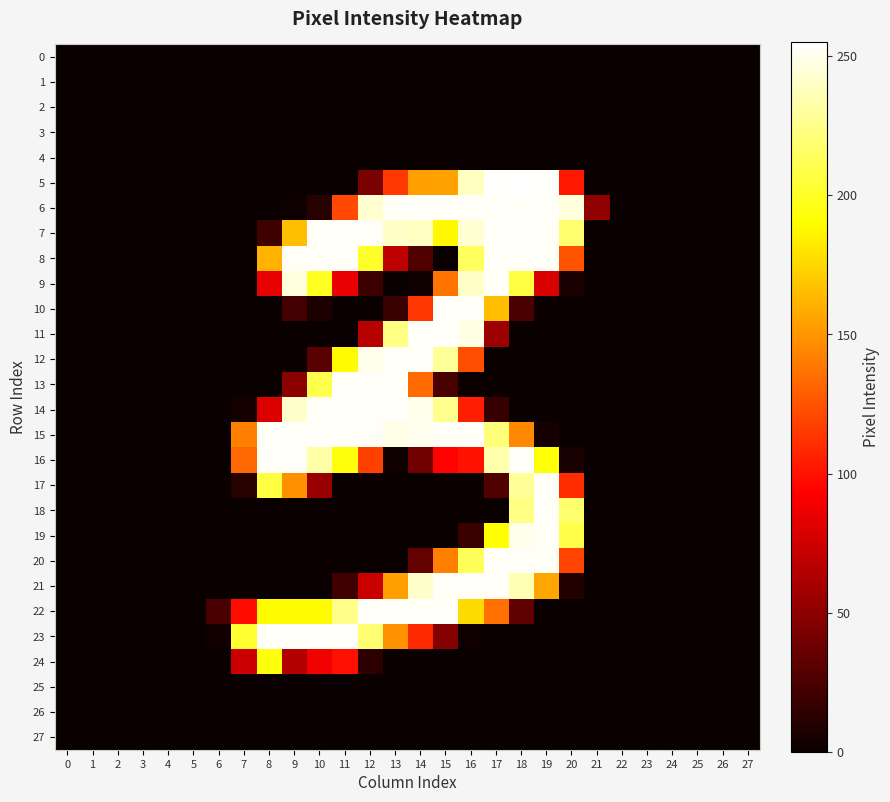

Reading right to left, what are all the values shown in this chart?

0: 27=0	26=0	25=0	24=0	23=0	22=0	21=0	20=0	19=0	18=0	17=0	16=0	15=0	14=0	13=0	12=0	11=0	10=0	9=0	8=0	7=0	6=0	5=0	4=0	3=0	2=0	1=0	0=0
1: 27=0	26=0	25=0	24=0	23=0	22=0	21=0	20=0	19=0	18=0	17=0	16=0	15=0	14=0	13=0	12=0	11=0	10=0	9=0	8=0	7=0	6=0	5=0	4=0	3=0	2=0	1=0	0=0
2: 27=0	26=0	25=0	24=0	23=0	22=0	21=0	20=0	19=0	18=0	17=0	16=0	15=0	14=0	13=0	12=0	11=0	10=0	9=0	8=0	7=0	6=0	5=0	4=0	3=0	2=0	1=0	0=0
3: 27=0	26=0	25=0	24=0	23=0	22=0	21=0	20=0	19=0	18=0	17=0	16=0	15=0	14=0	13=0	12=0	11=0	10=0	9=0	8=0	7=0	6=0	5=0	4=0	3=0	2=0	1=0	0=0
4: 27=0	26=0	25=0	24=0	23=0	22=0	21=0	20=0	19=0	18=0	17=0	16=0	15=0	14=0	13=0	12=0	11=0	10=0	9=0	8=0	7=0	6=0	5=0	4=0	3=0	2=0	1=0	0=0
5: 27=0	26=0	25=0	24=0	23=0	22=0	21=0	20=102	19=254	18=255	17=254	16=239	15=155	14=154	13=115	12=43	11=0	10=0	9=0	8=0	7=0	6=0	5=0	4=0	3=0	2=0	1=0	0=0
6: 27=0	26=0	25=0	24=0	23=0	22=0	21=51	20=246	19=253	18=253	17=253	16=253	15=253	14=253	13=253	12=243	11=121	10=11	9=2	8=0	7=0	6=0	5=0	4=0	3=0	2=0	1=0	0=0
7: 27=0	26=0	25=0	24=0	23=0	22=0	21=0	20=218	19=253	18=253	17=253	16=244	15=188	14=240	13=241	12=253	11=253	10=253	9=166	8=20	7=0	6=0	5=0	4=0	3=0	2=0	1=0	0=0
8: 27=0	26=0	25=0	24=0	23=0	22=0	21=0	20=125	19=253	18=253	17=253	16=214	15=0	14=27	13=69	12=201	11=253	10=253	9=253	8=161	7=0	6=0	5=0	4=0	3=0	2=0	1=0	0=0
9: 27=0	26=0	25=0	24=0	23=0	22=0	21=0	20=6	19=79	18=207	17=253	16=241	15=137	14=2	13=0	12=19	11=85	10=199	9=246	8=84	7=0	6=0	5=0	4=0	3=0	2=0	1=0	0=0
10: 27=0	26=0	25=0	24=0	23=0	22=0	21=0	20=0	19=0	18=24	17=166	16=253	15=253	14=114	13=18	12=0	11=0	10=7	9=22	8=0	7=0	6=0	5=0	4=0	3=0	2=0	1=0	0=0
11: 27=0	26=0	25=0	24=0	23=0	22=0	21=0	20=0	19=0	18=0	17=56	16=248	15=253	14=253	13=224	12=66	11=0	10=0	9=0	8=0	7=0	6=0	5=0	4=0	3=0	2=0	1=0	0=0
12: 27=0	26=0	25=0	24=0	23=0	22=0	21=0	20=0	19=0	18=0	17=0	16=123	15=229	14=253	13=253	12=250	11=189	10=30	9=0	8=0	7=0	6=0	5=0	4=0	3=0	2=0	1=0	0=0
13: 27=0	26=0	25=0	24=0	23=0	22=0	21=0	20=0	19=0	18=0	17=0	16=0	15=24	14=134	13=253	12=253	11=253	10=210	9=49	8=0	7=0	6=0	5=0	4=0	3=0	2=0	1=0	0=0
14: 27=0	26=0	25=0	24=0	23=0	22=0	21=0	20=0	19=0	18=0	17=17	16=105	15=226	14=250	13=253	12=253	11=253	10=253	9=242	8=80	7=4	6=0	5=0	4=0	3=0	2=0	1=0	0=0
15: 27=0	26=0	25=0	24=0	23=0	22=0	21=0	20=0	19=4	18=145	17=221	16=253	15=253	14=251	13=249	12=253	11=253	10=253	9=253	8=253	7=142	6=0	5=0	4=0	3=0	2=0	1=0	0=0
16: 27=0	26=0	25=0	24=0	23=0	22=0	21=0	20=5	19=192	18=253	17=234	16=100	15=94	14=39	13=2	12=118	11=193	10=233	9=253	8=253	7=133	6=0	5=0	4=0	3=0	2=0	1=0	0=0
17: 27=0	26=0	25=0	24=0	23=0	22=0	21=0	20=110	19=253	18=229	17=27	16=0	15=0	14=0	13=0	12=0	11=0	10=54	9=148	8=207	7=11	6=0	5=0	4=0	3=0	2=0	1=0	0=0
18: 27=0	26=0	25=0	24=0	23=0	22=0	21=0	20=218	19=253	18=224	17=0	16=0	15=0	14=0	13=0	12=0	11=0	10=0	9=0	8=0	7=0	6=0	5=0	4=0	3=0	2=0	1=0	0=0
19: 27=0	26=0	25=0	24=0	23=0	22=0	21=0	20=209	19=253	18=250	17=191	16=18	15=0	14=0	13=0	12=0	11=0	10=0	9=0	8=0	7=0	6=0	5=0	4=0	3=0	2=0	1=0	0=0
20: 27=0	26=0	25=0	24=0	23=0	22=0	21=0	20=119	19=253	18=253	17=253	16=213	15=142	14=34	13=0	12=0	11=0	10=0	9=0	8=0	7=0	6=0	5=0	4=0	3=0	2=0	1=0	0=0
21: 27=0	26=0	25=0	24=0	23=0	22=0	21=0	20=9	19=156	18=236	17=253	16=253	15=253	14=242	13=154	12=73	11=20	10=0	9=0	8=0	7=0	6=0	5=0	4=0	3=0	2=0	1=0	0=0
22: 27=0	26=0	25=0	24=0	23=0	22=0	21=0	20=0	19=0	18=33	17=136	16=177	15=253	14=253	13=253	12=253	11=225	10=189	9=189	8=189	7=98	6=24	5=0	4=0	3=0	2=0	1=0	0=0
23: 27=0	26=0	25=0	24=0	23=0	22=0	21=0	20=0	19=0	18=0	17=0	16=2	15=47	14=109	13=149	12=219	11=253	10=253	9=253	8=253	7=203	6=3	5=0	4=0	3=0	2=0	1=0	0=0
24: 27=0	26=0	25=0	24=0	23=0	22=0	21=0	20=0	19=0	18=0	17=0	16=0	15=0	14=0	13=0	12=13	11=99	10=88	9=64	8=193	7=73	6=0	5=0	4=0	3=0	2=0	1=0	0=0
25: 27=0	26=0	25=0	24=0	23=0	22=0	21=0	20=0	19=0	18=0	17=0	16=0	15=0	14=0	13=0	12=0	11=0	10=0	9=0	8=0	7=0	6=0	5=0	4=0	3=0	2=0	1=0	0=0
26: 27=0	26=0	25=0	24=0	23=0	22=0	21=0	20=0	19=0	18=0	17=0	16=0	15=0	14=0	13=0	12=0	11=0	10=0	9=0	8=0	7=0	6=0	5=0	4=0	3=0	2=0	1=0	0=0
27: 27=0	26=0	25=0	24=0	23=0	22=0	21=0	20=0	19=0	18=0	17=0	16=0	15=0	14=0	13=0	12=0	11=0	10=0	9=0	8=0	7=0	6=0	5=0	4=0	3=0	2=0	1=0	0=0